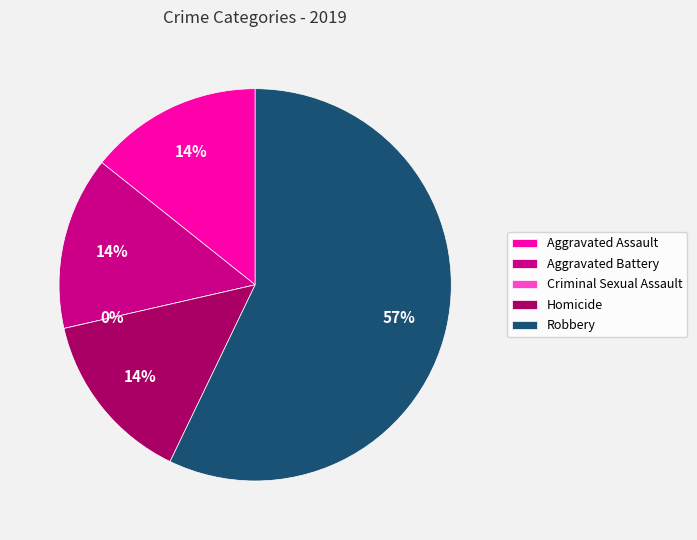

What percentage do Robbery and Aggravated Battery together represent?

71.4%